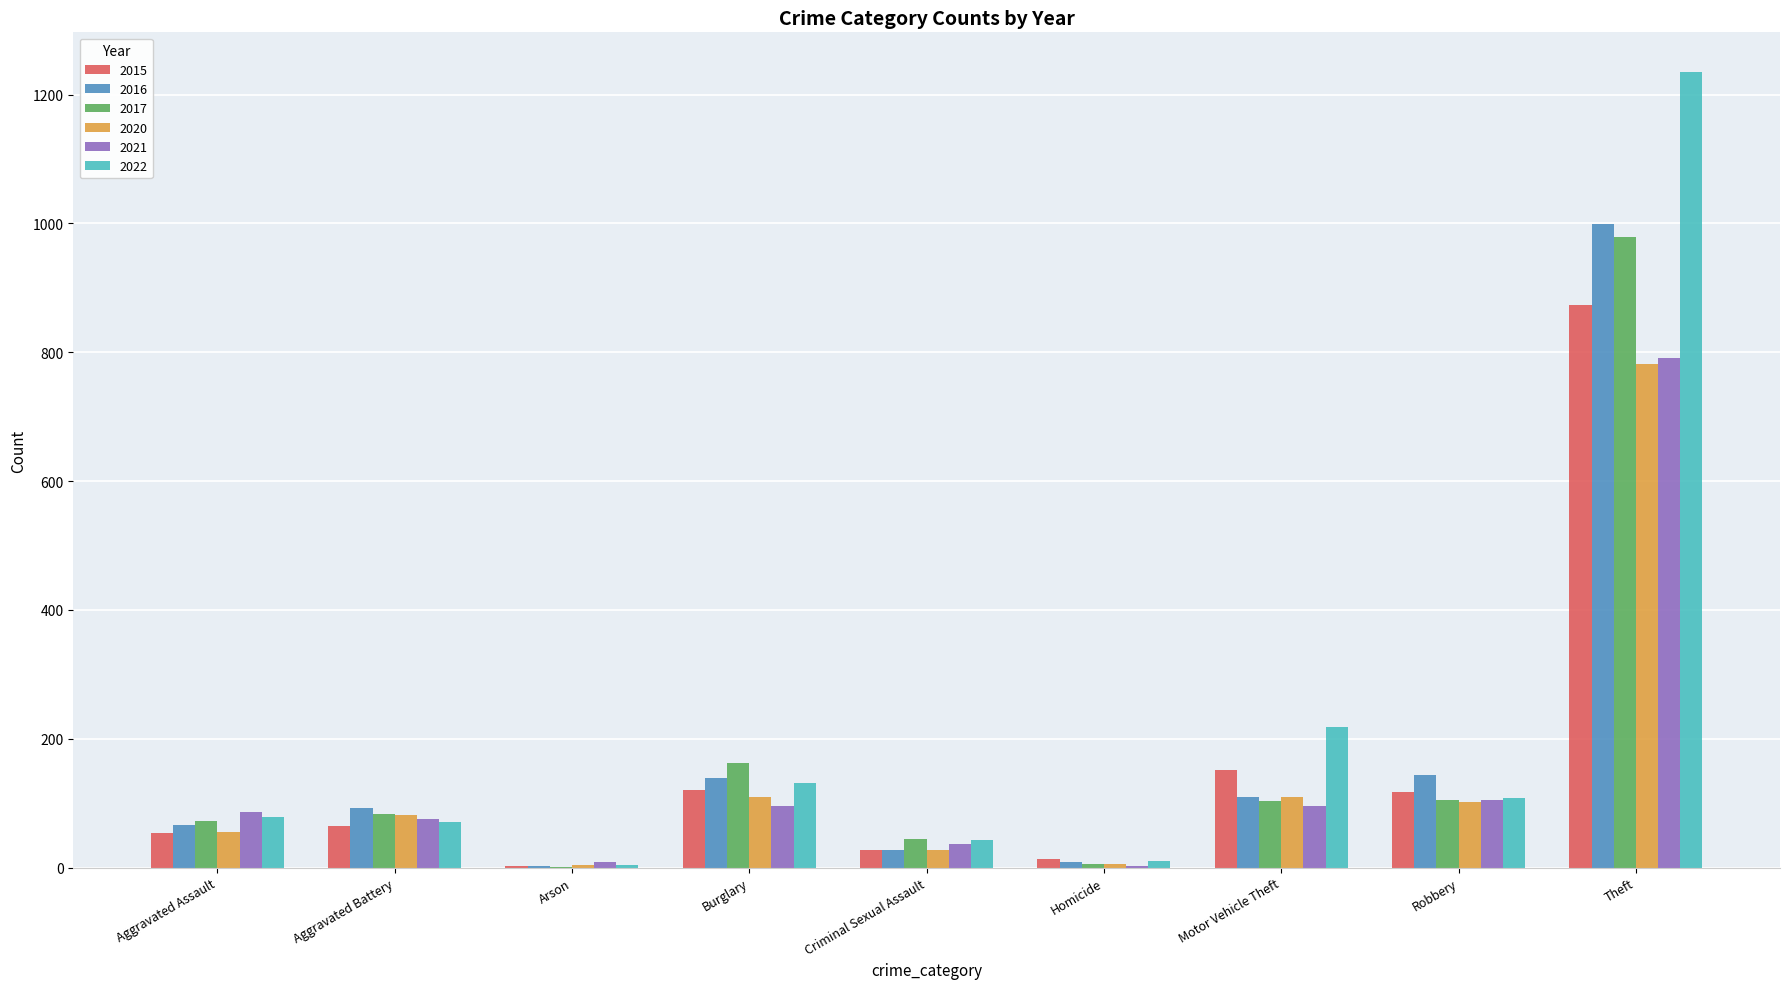

True or false: 2017 has a value of 72 at Aggravated Assault.

True